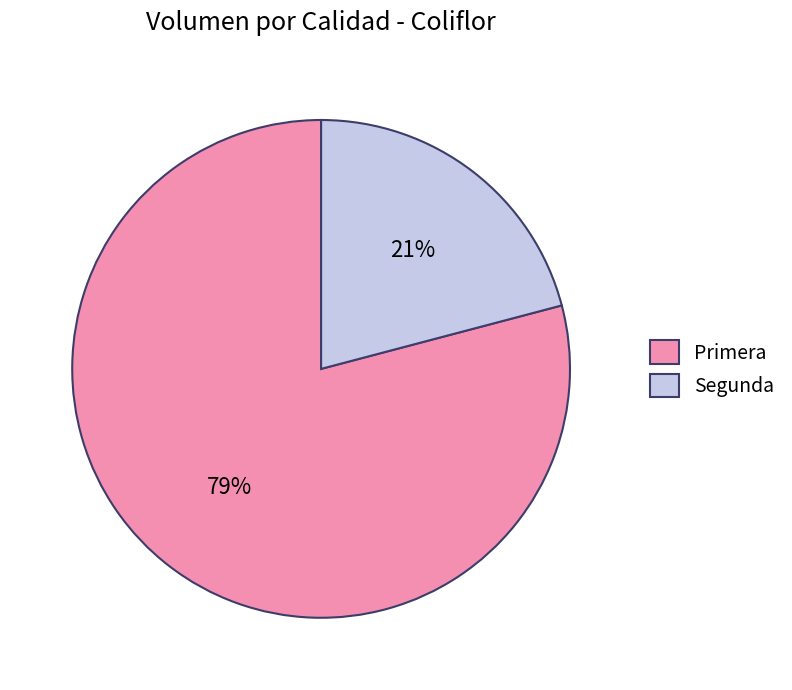

Count the number of slices in the pie.

2